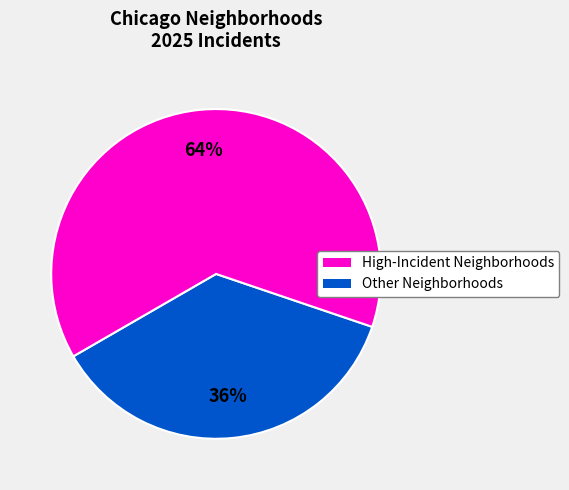

Does any single category account for the majority?

Yes